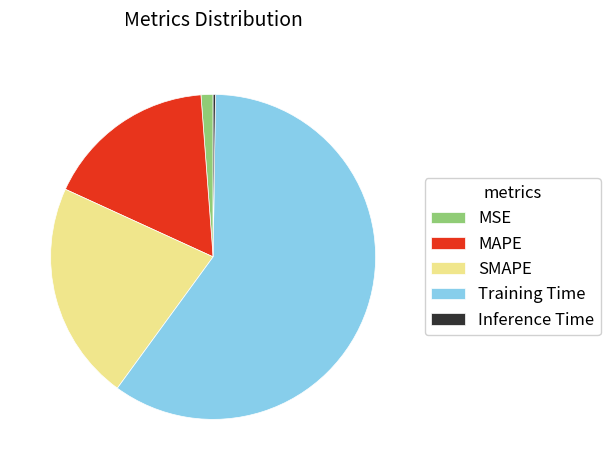

Which category has the biggest portion of the pie?

Training Time